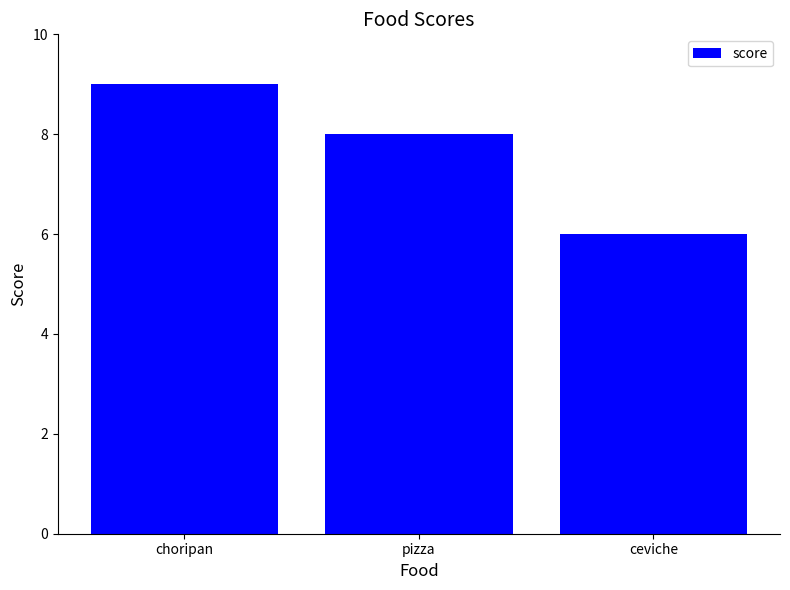

Does the chart contain any negative values?

No